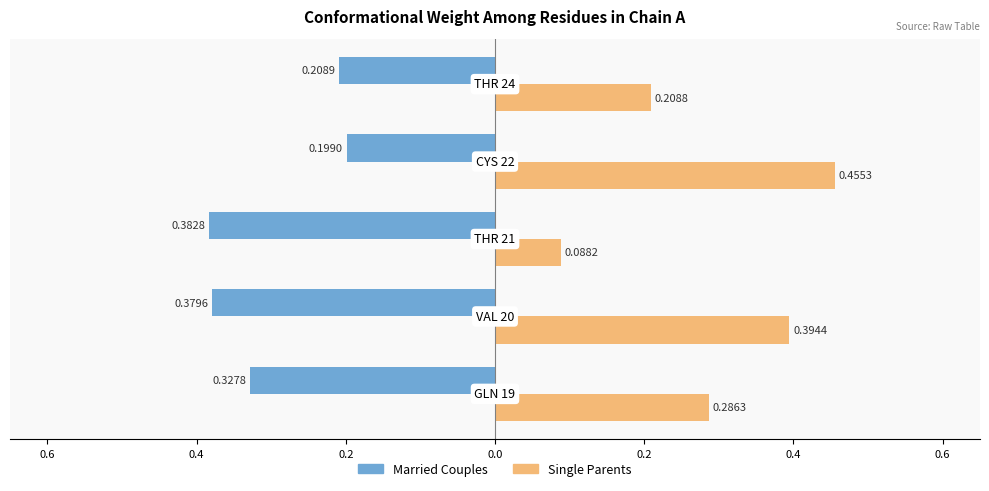

What is the sum of all Married Couples values?

-1.5